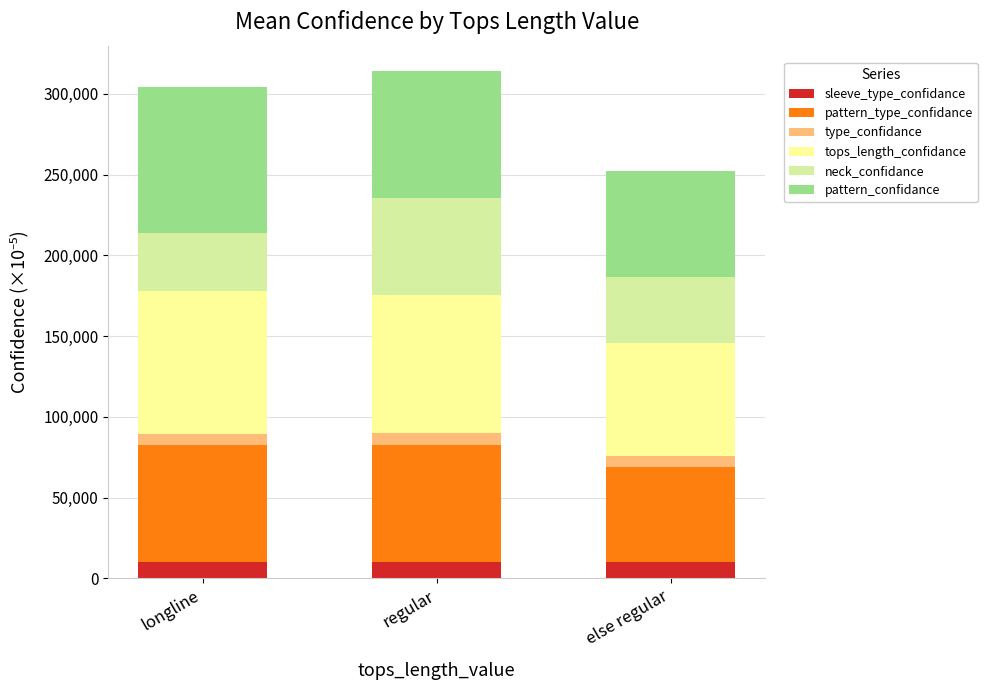

What is the total value across all series at regular?

314086